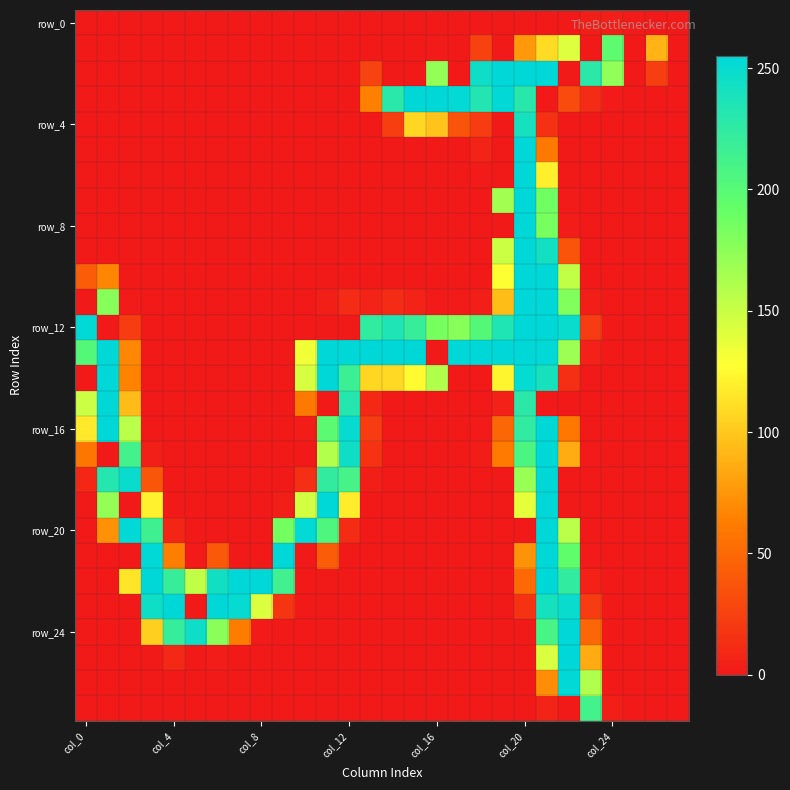

How many distinct data groups are displayed?

28